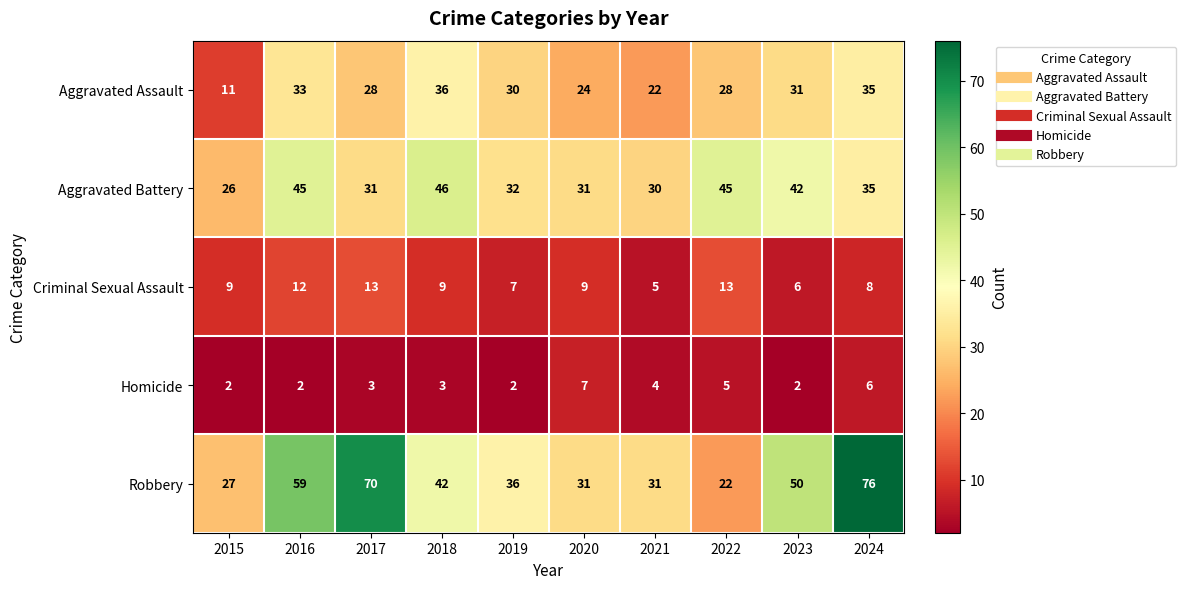

What is the difference between the Aggravated Assault values at 2019 and 2018?

6